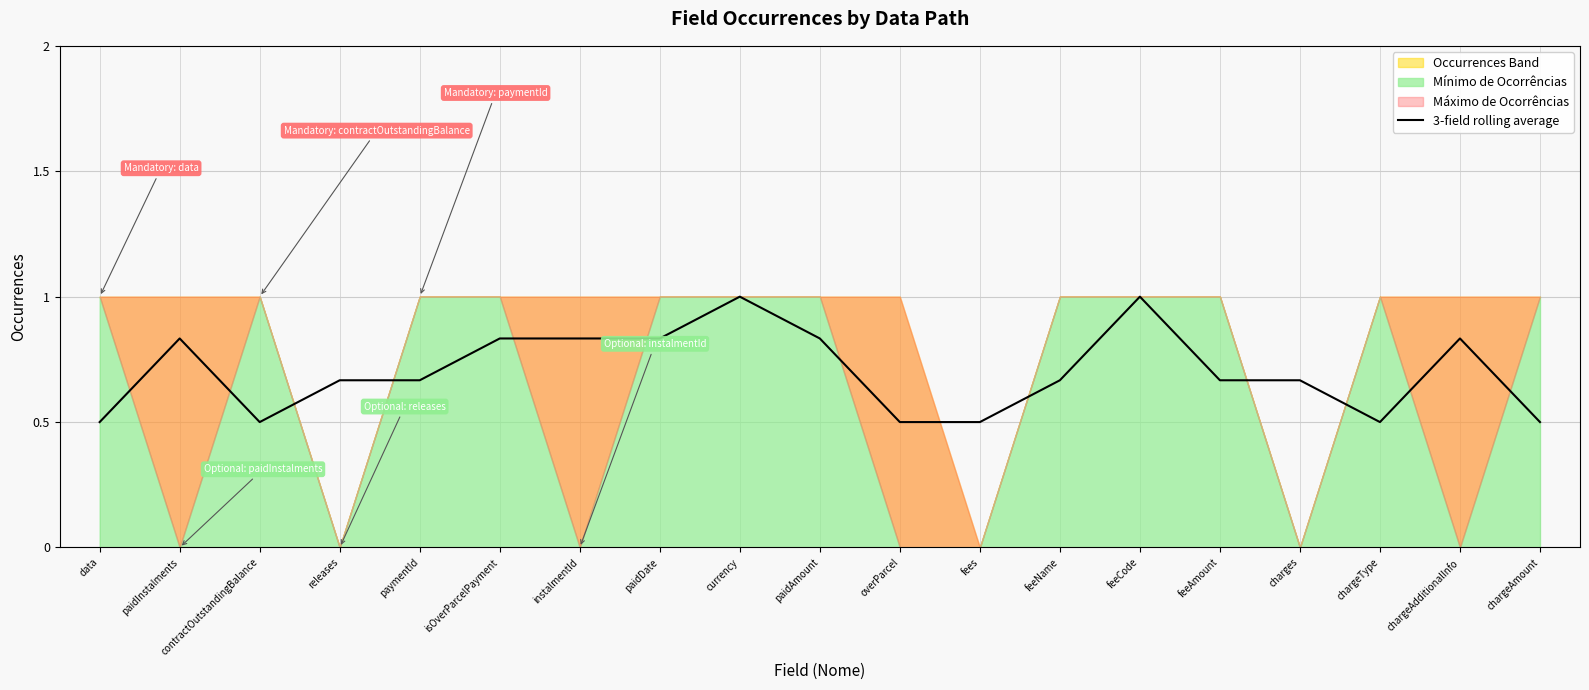

What is the maximum value shown in the chart?

1.0